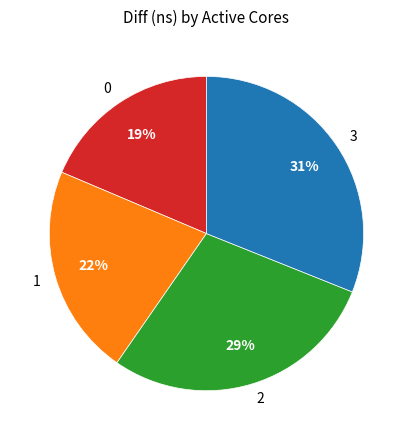

Rank the categories by value from lowest to highest.

0, 1, 2, 3